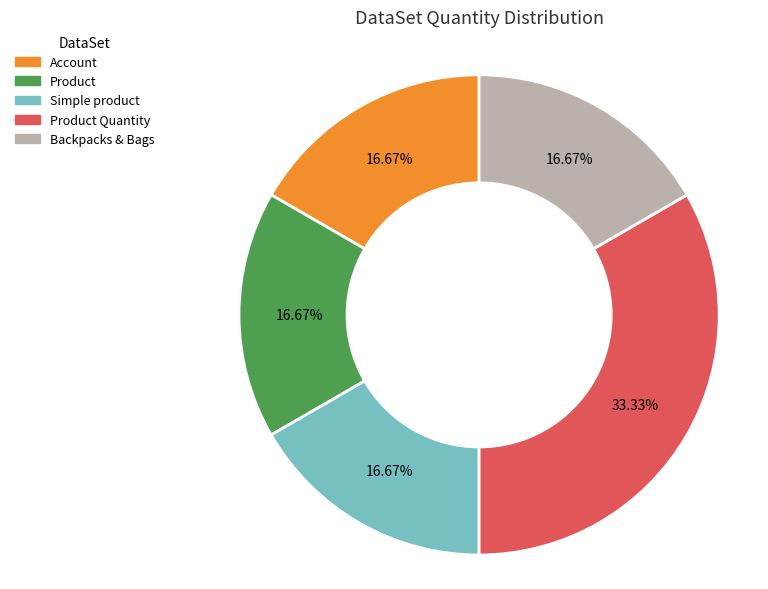

Does any single category account for the majority?

No